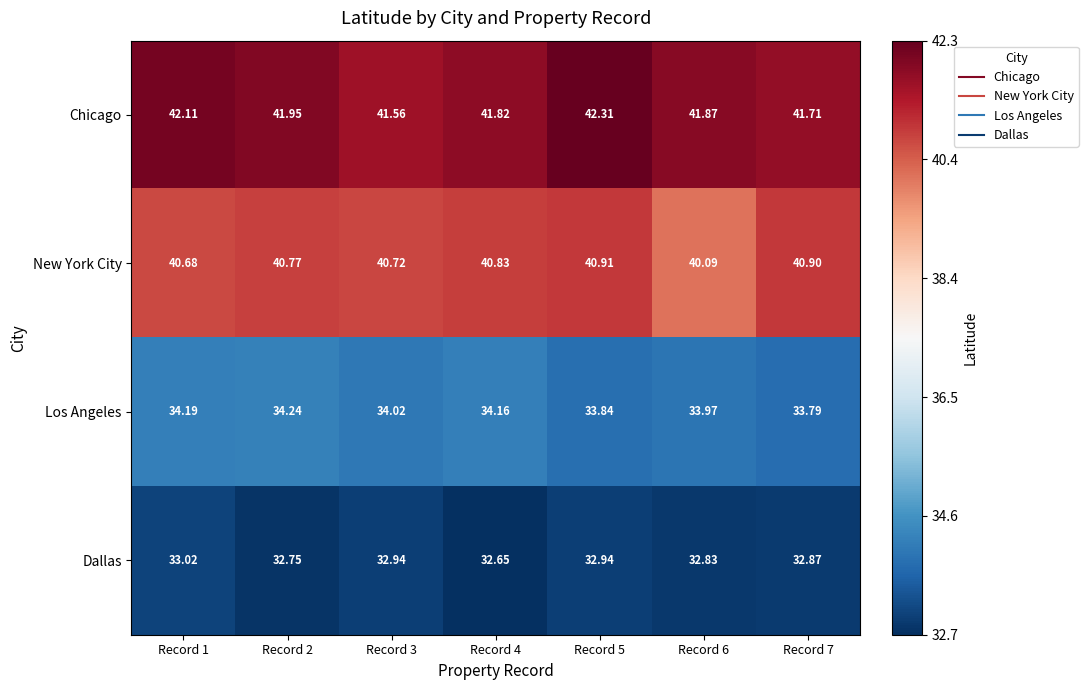

Which category has the lowest value across all series?

Record 4